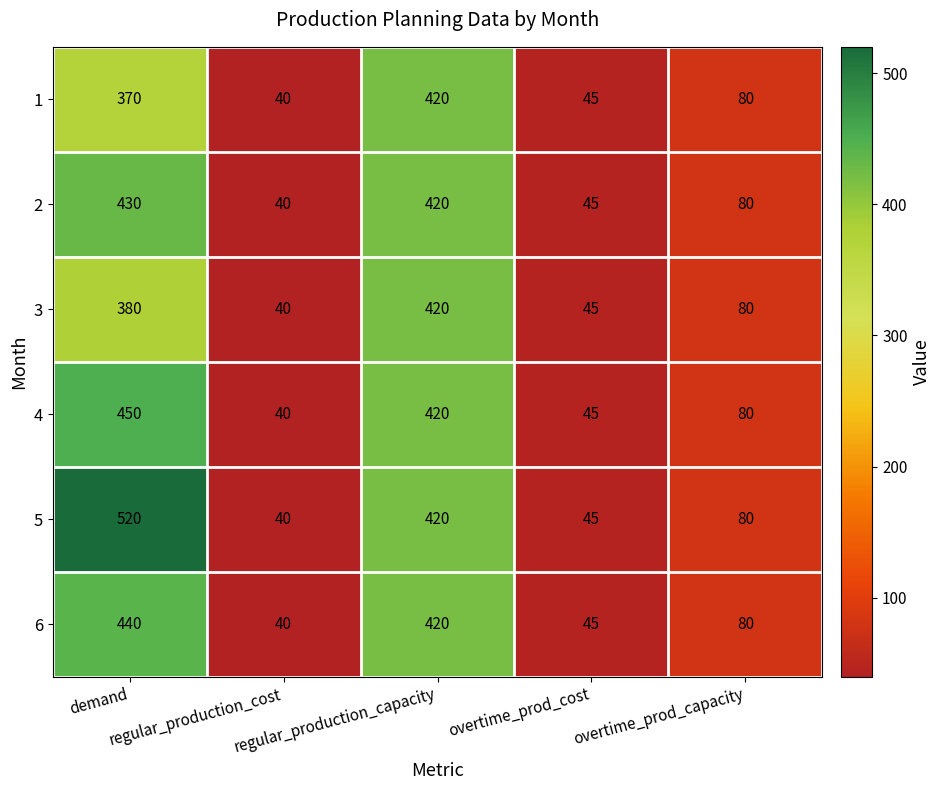

Which series has the largest total across all categories?

5